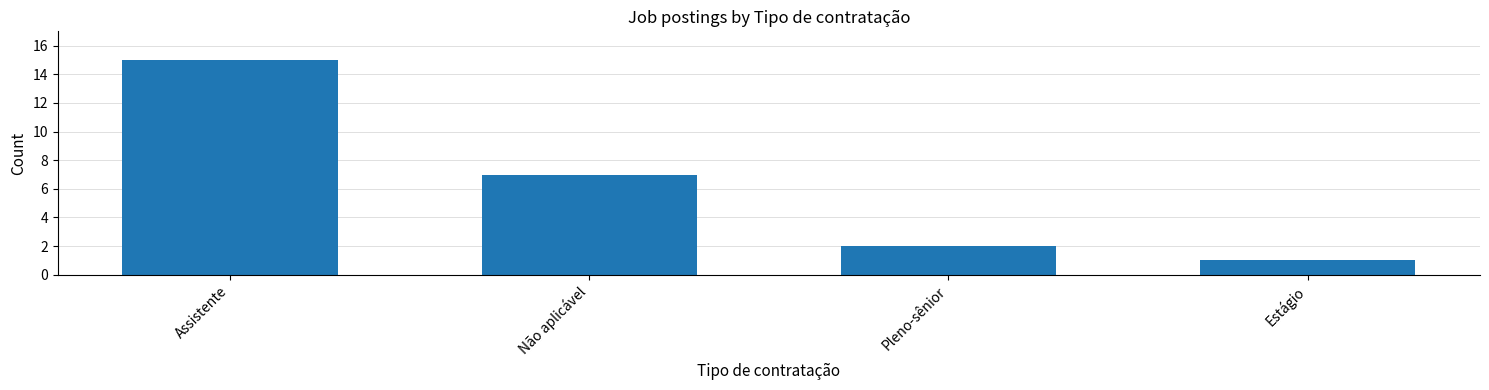

What is the greatest value displayed?

15